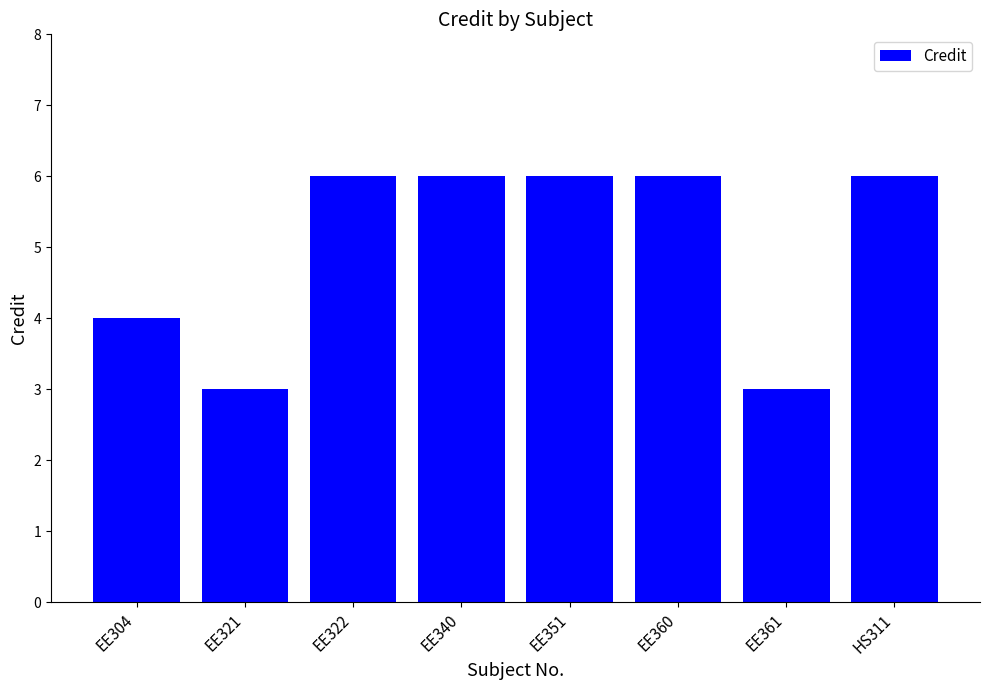

Which has a higher value, EE304 or EE321?

EE304